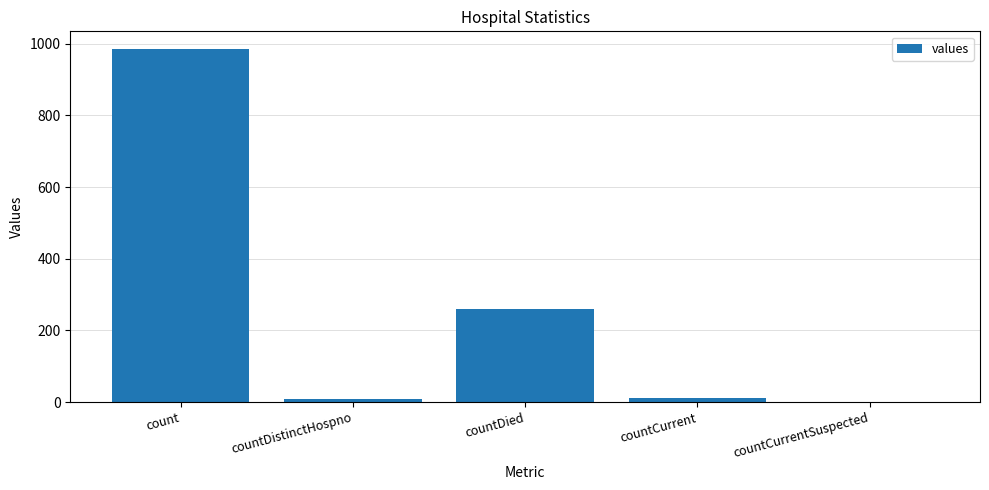

Are the bars horizontal?

No